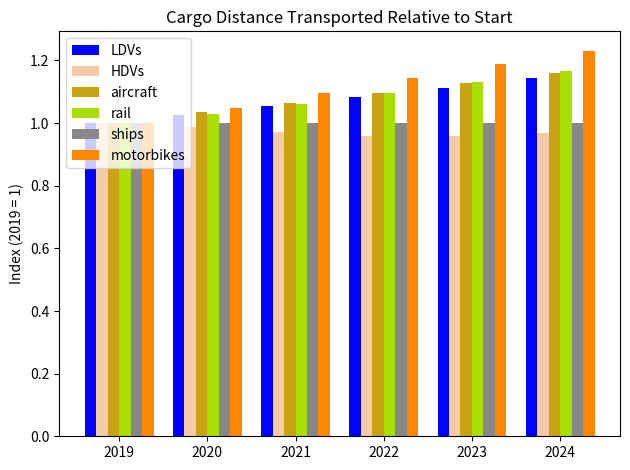

What is the sum of all ships values?

6.0